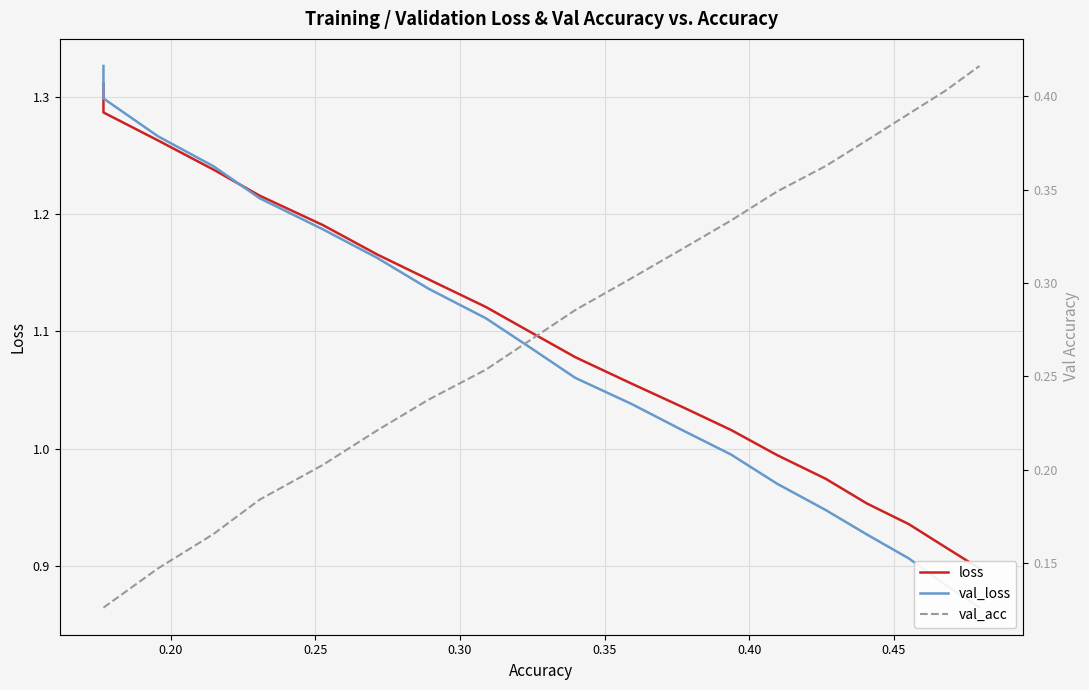

True or false: val_loss has more than 0 interior local peaks.

False